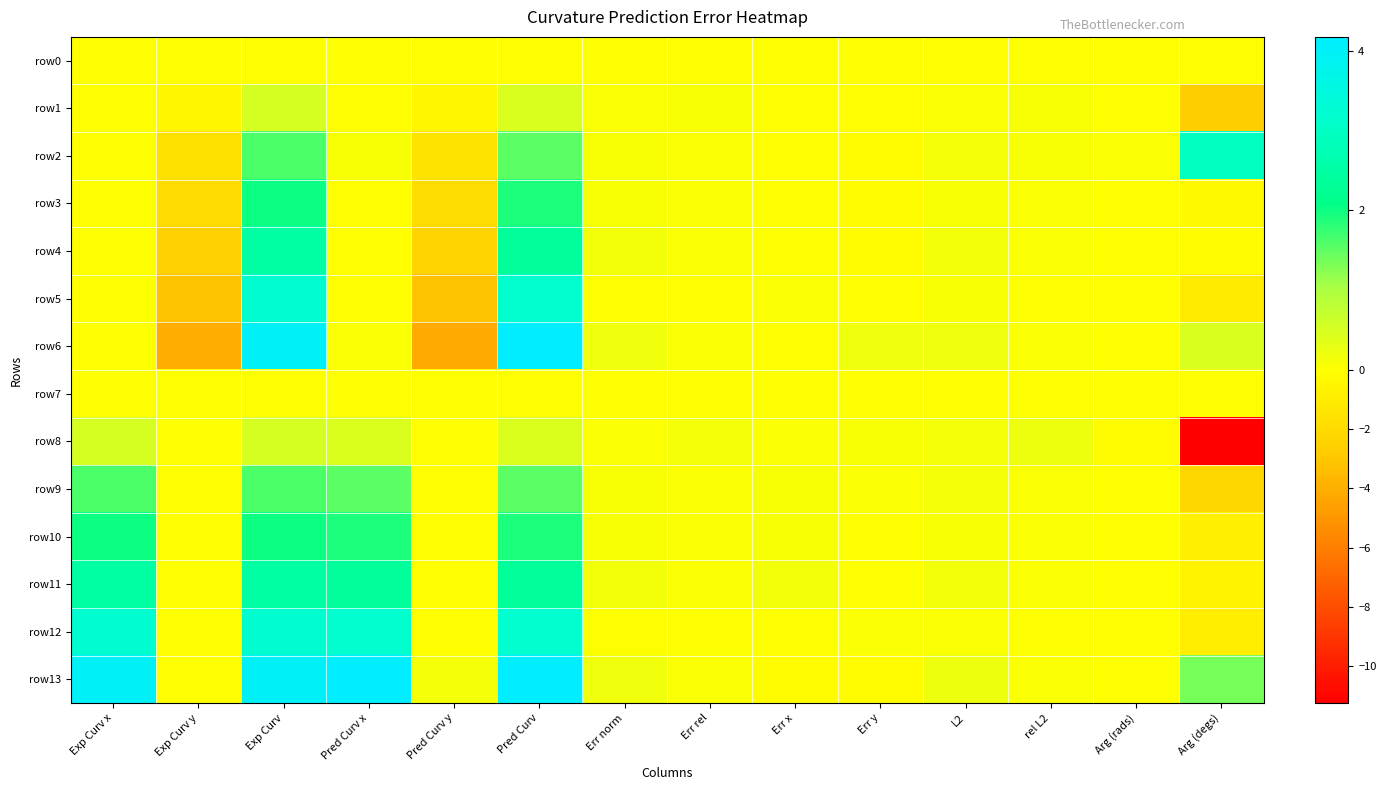

Which series changed the most between Exp Curv and L2?

row6